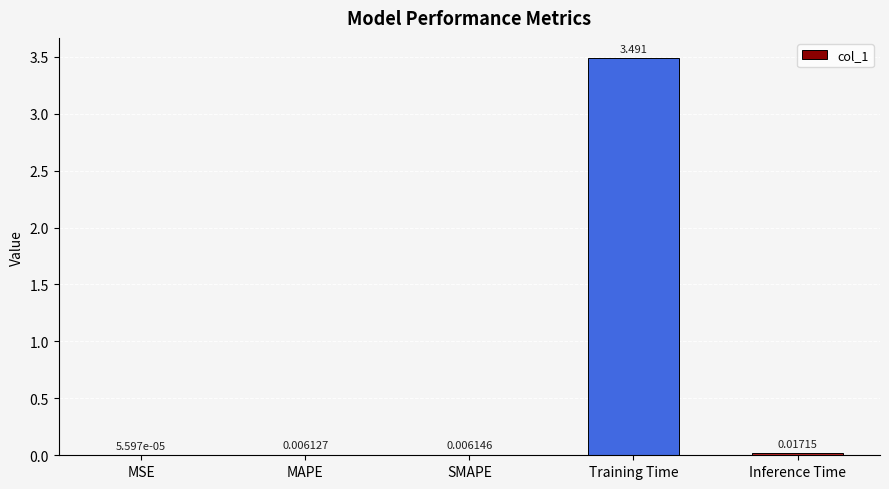

Between Inference Time and SMAPE, which is larger?

Inference Time